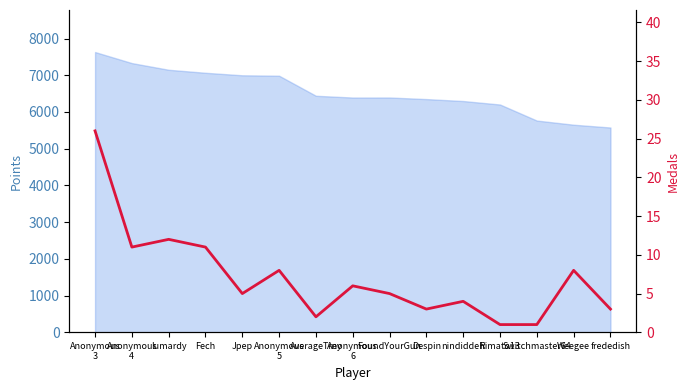

Where is the first local maximum?

lumardy